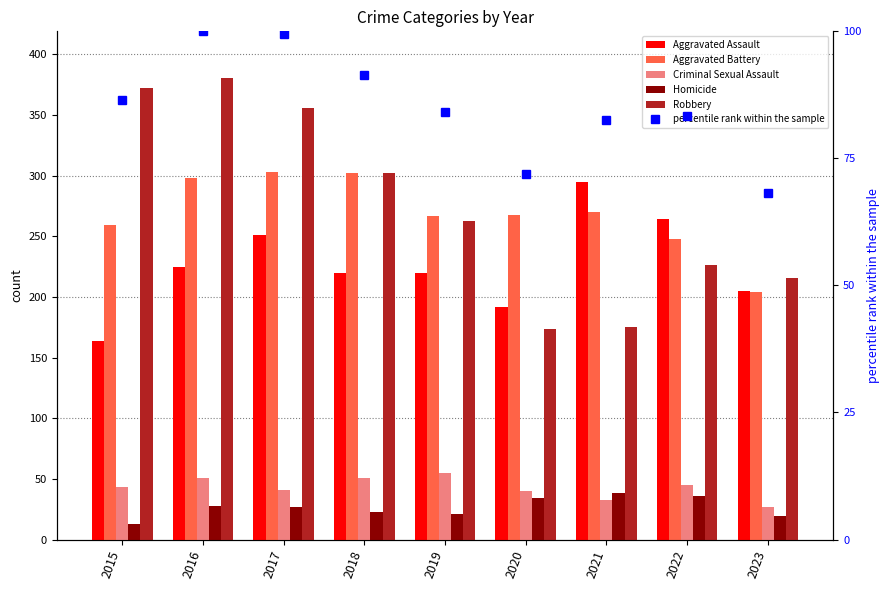

What is the value of the Homicide bar at the 9th from the left?

19.0